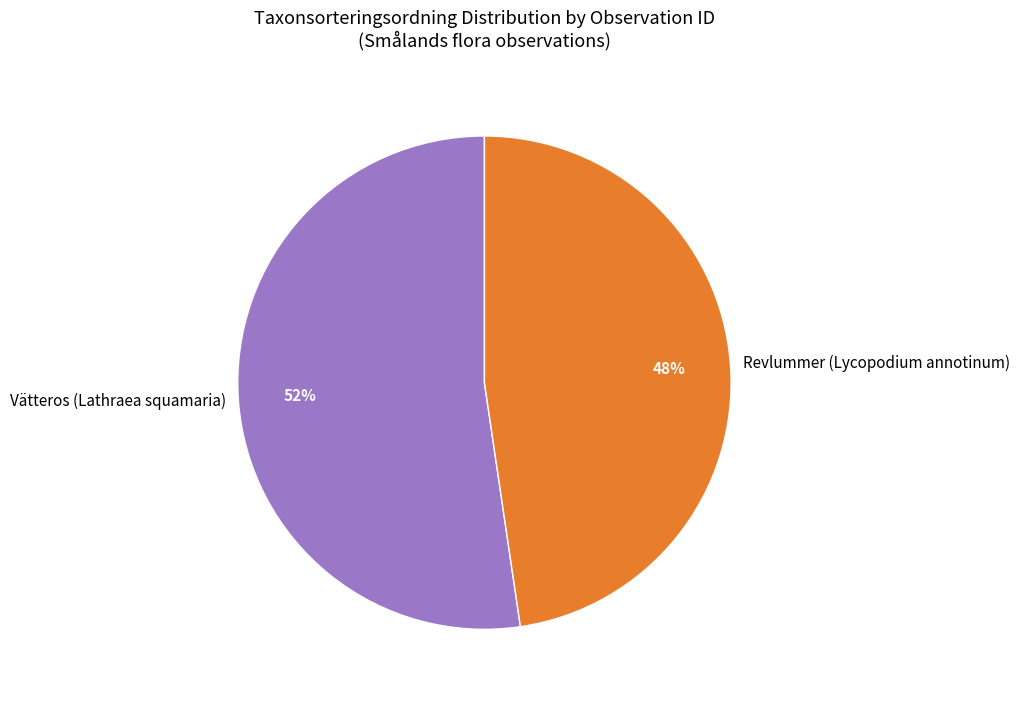

What percentage is the Vätteros (Lathraea squamaria) slice, to the nearest percent?

52%